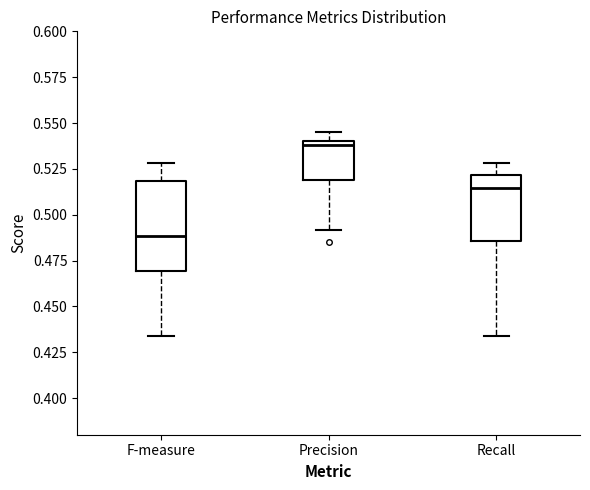

Comparing the boxes themselves (not the whiskers), which one is the tallest?

F-measure